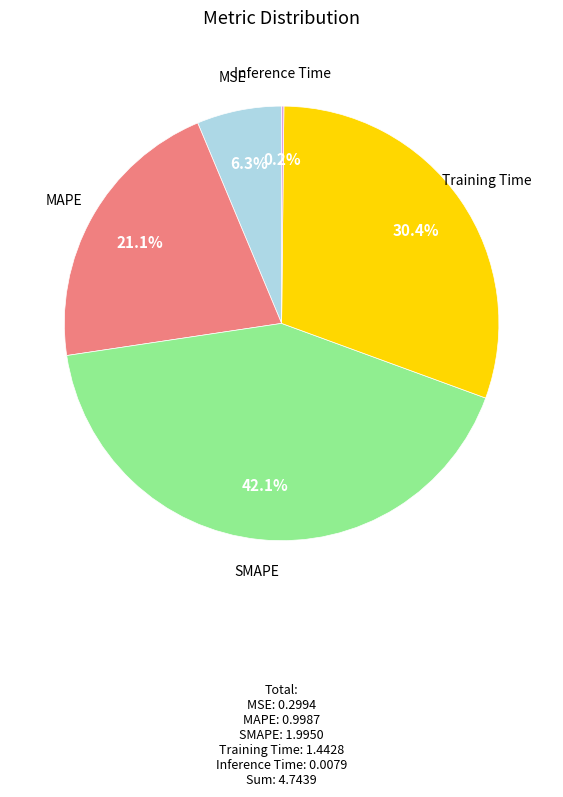

Is there any slice that represents more than half of the pie?

No